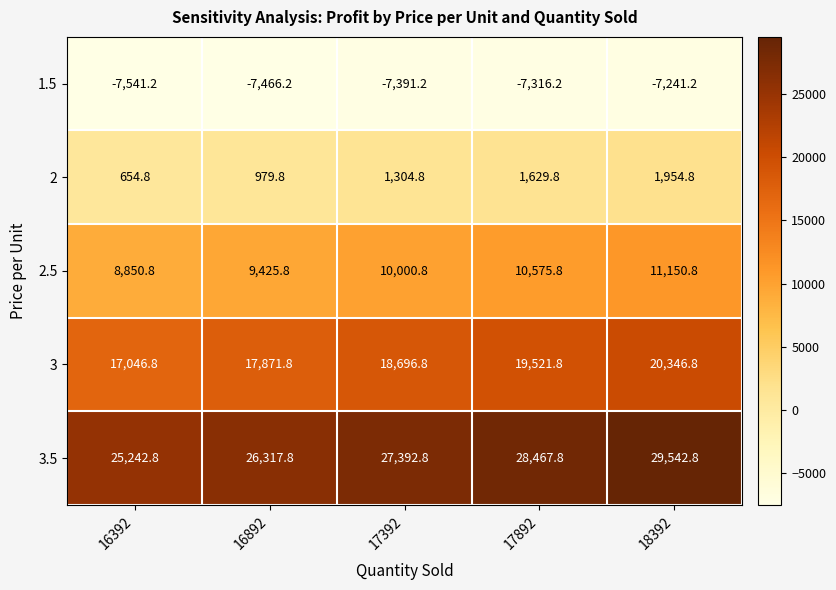

What is the maximum value shown in the chart?

29542.8